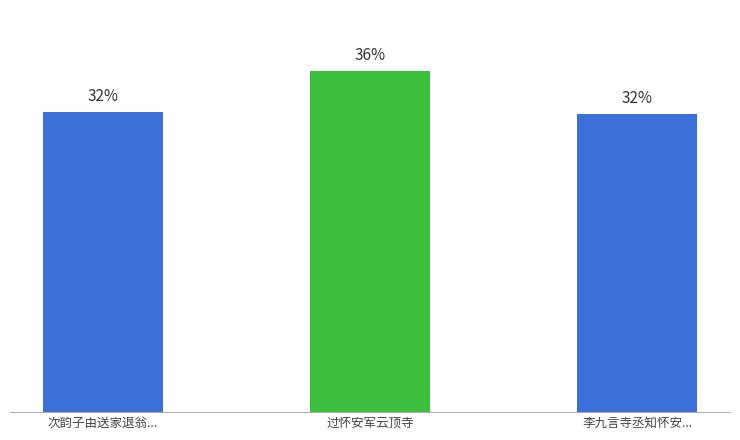

Between 过怀安军云顶寺 and 次韵子由送家退翁..., which is larger?

过怀安军云顶寺